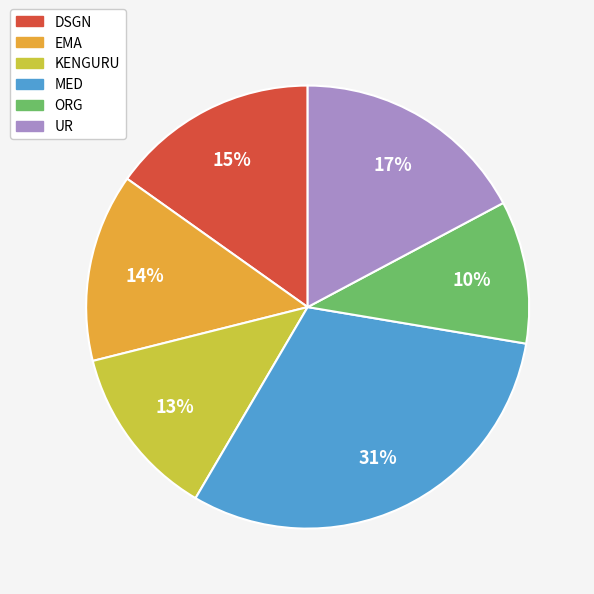

How many segments does this pie chart have?

6